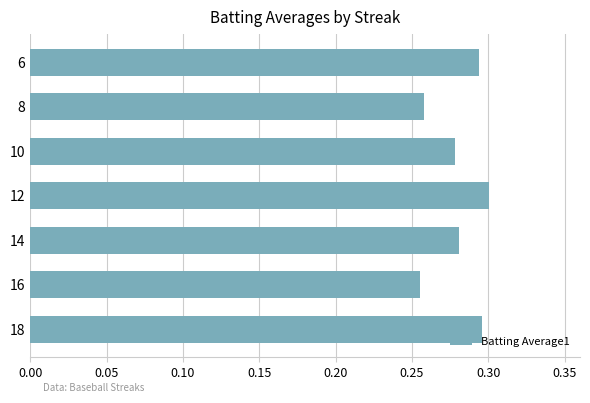

Which category has the lowest value across all series?

16